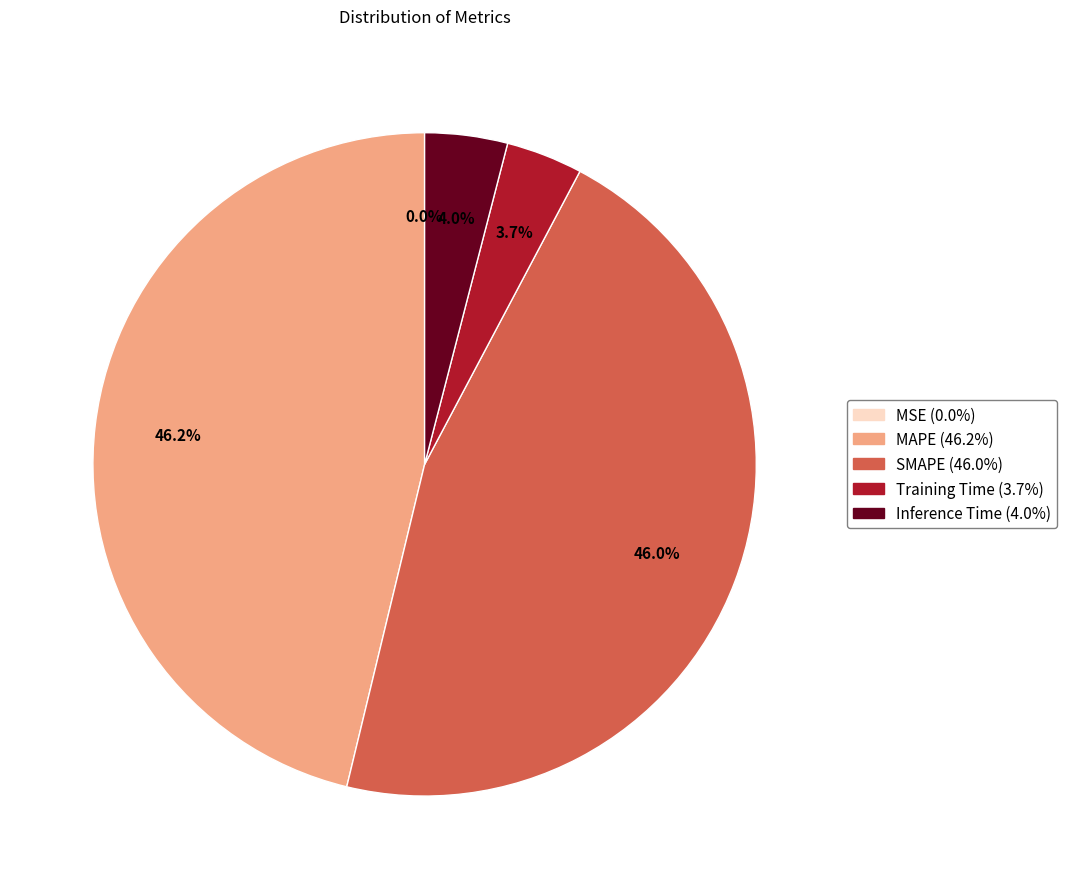

What portion of the pie excludes SMAPE?

54.0%